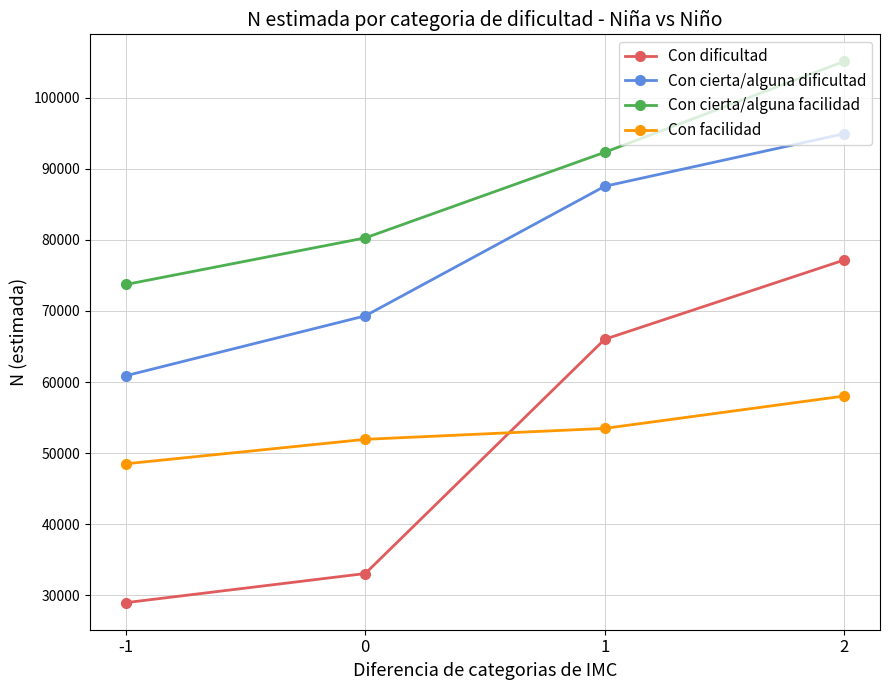

How many lines are shown in the chart?

4